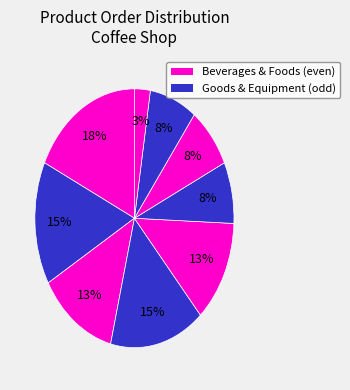

Count the number of slices in the pie.

9